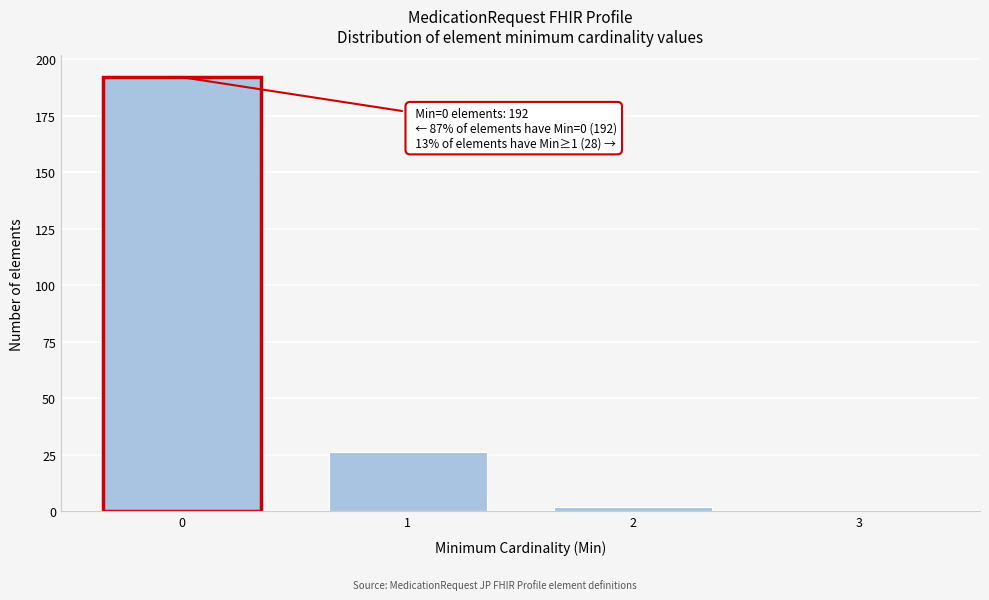

Reading right to left, list all the values displayed in this chart.

3=0	2=2	1=26	0=192